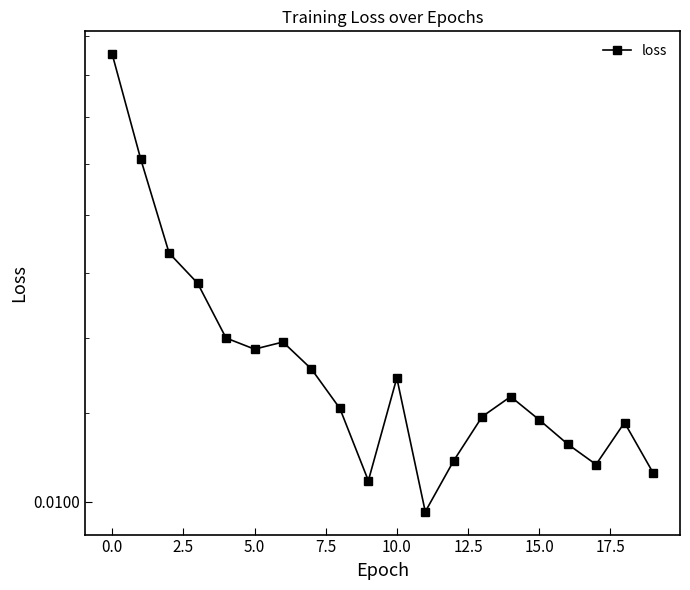

What is the sum of all values?

0.3